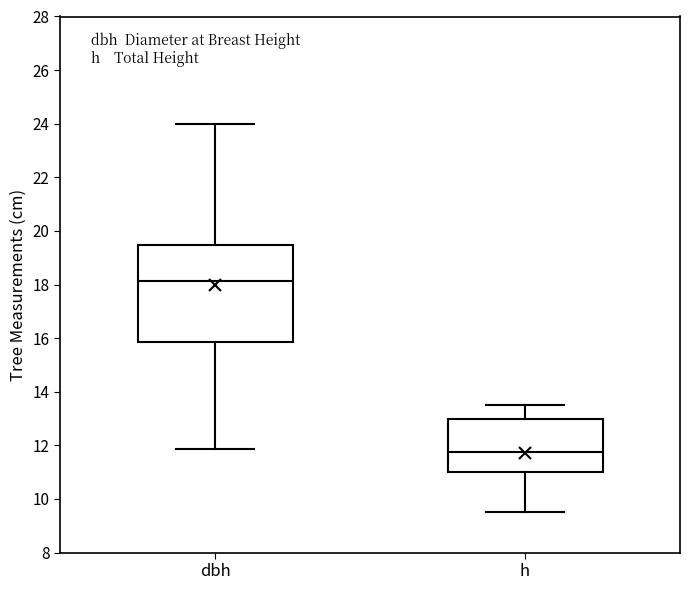

Which box has the lowest median line?

h